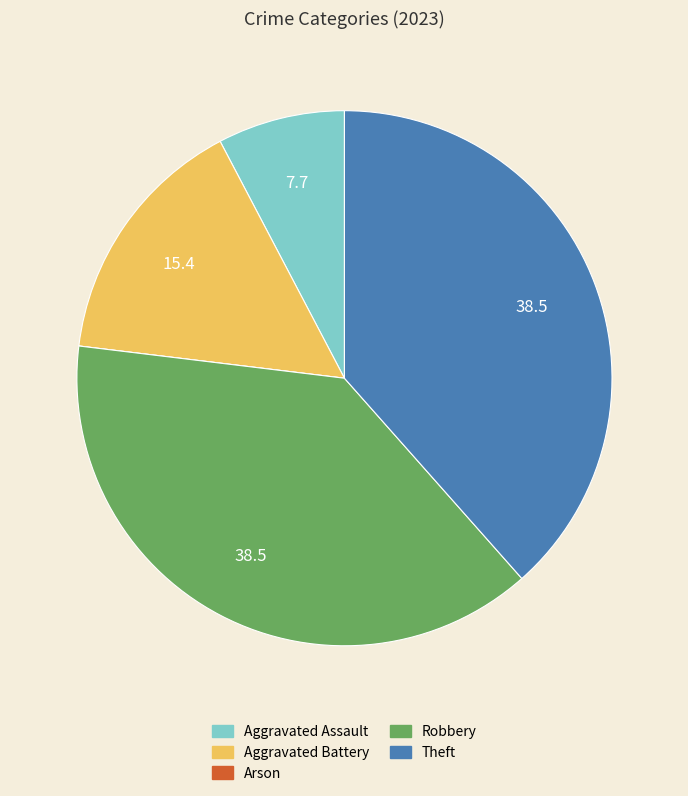

Is there a majority slice in this chart?

No